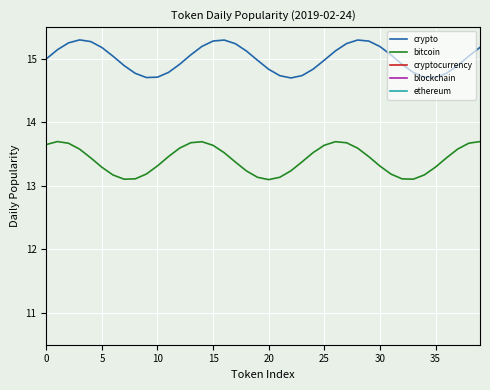

What is the highest value of the bitcoin series?

13.7